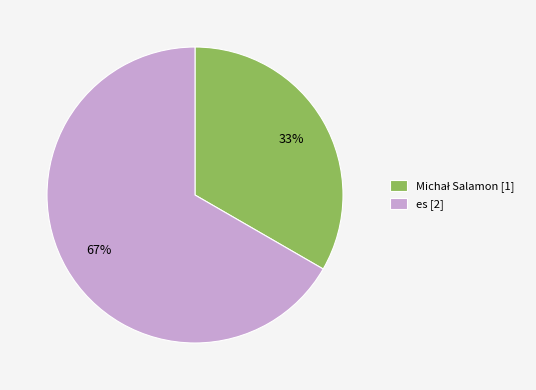

To the nearest percent, what percentage of the pie is es?

67%